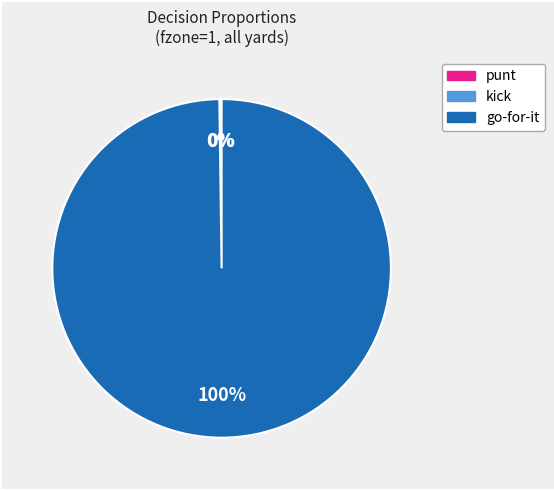

To the nearest percent, what is the average slice percentage?

33%